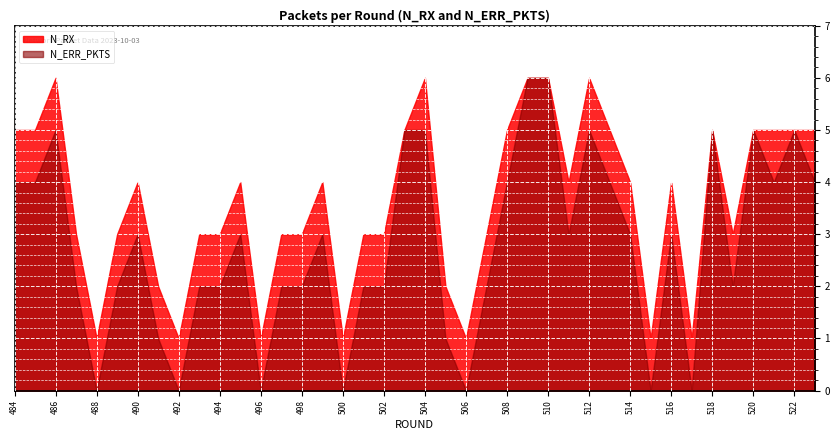

What is the average value of the N_ERR_PKTS series?

3